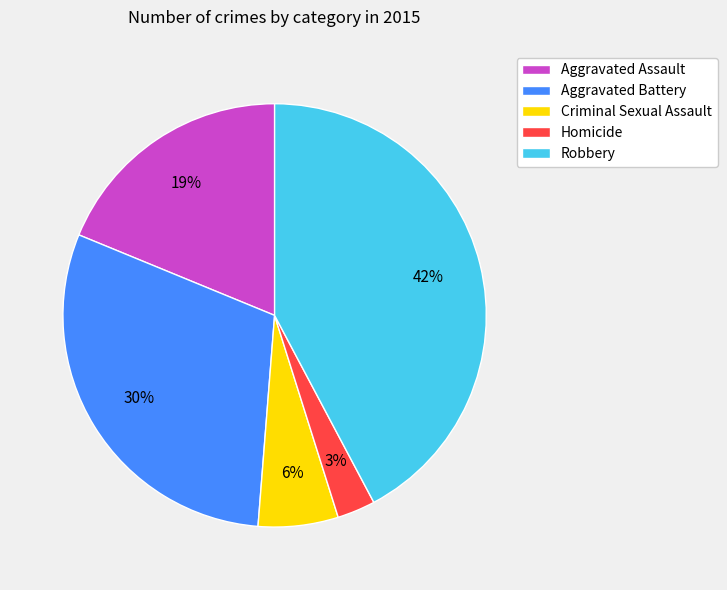

Is it true that Aggravated Assault is 19% of the pie?

True